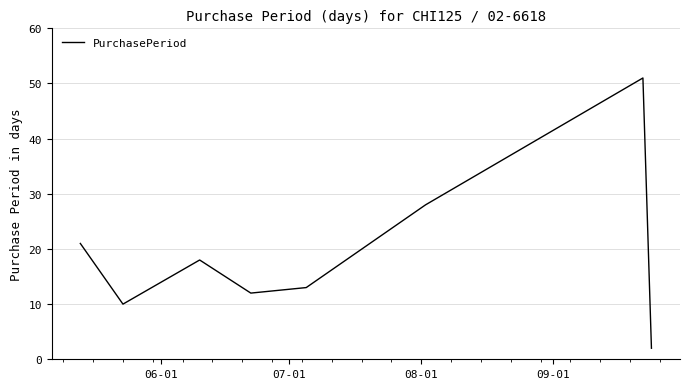

What is the average value?

19